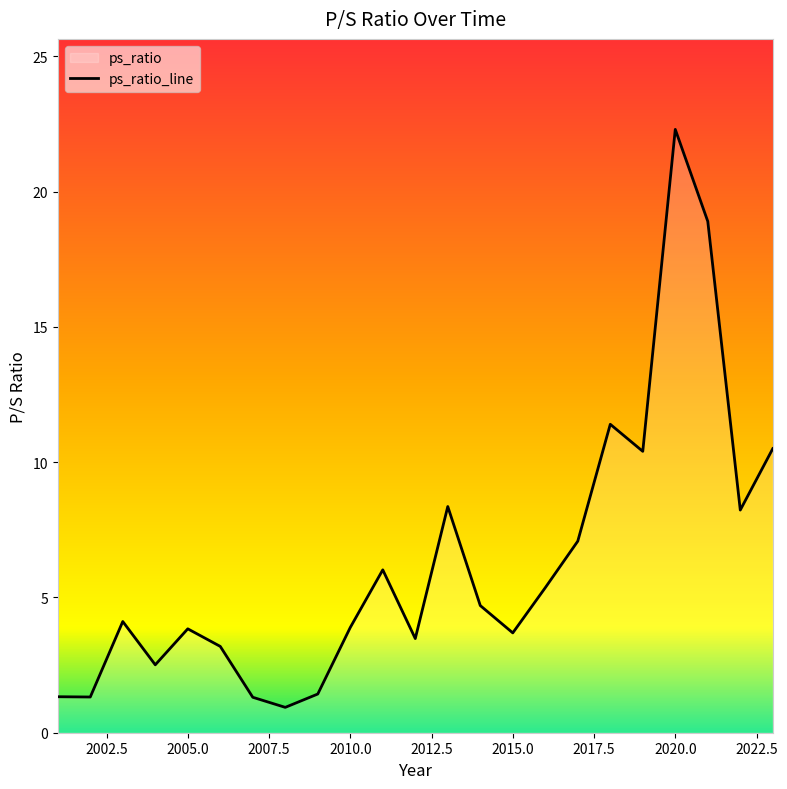

Rank the categories by value from lowest to highest.

2008, 2007, 2002, 2001, 2009, 2004, 2006, 2012, 2015, 2005, 2010, 2003, 2014, 2016, 2011, 2017, 2022, 2013, 2019, 2023, 2018, 2021, 2020